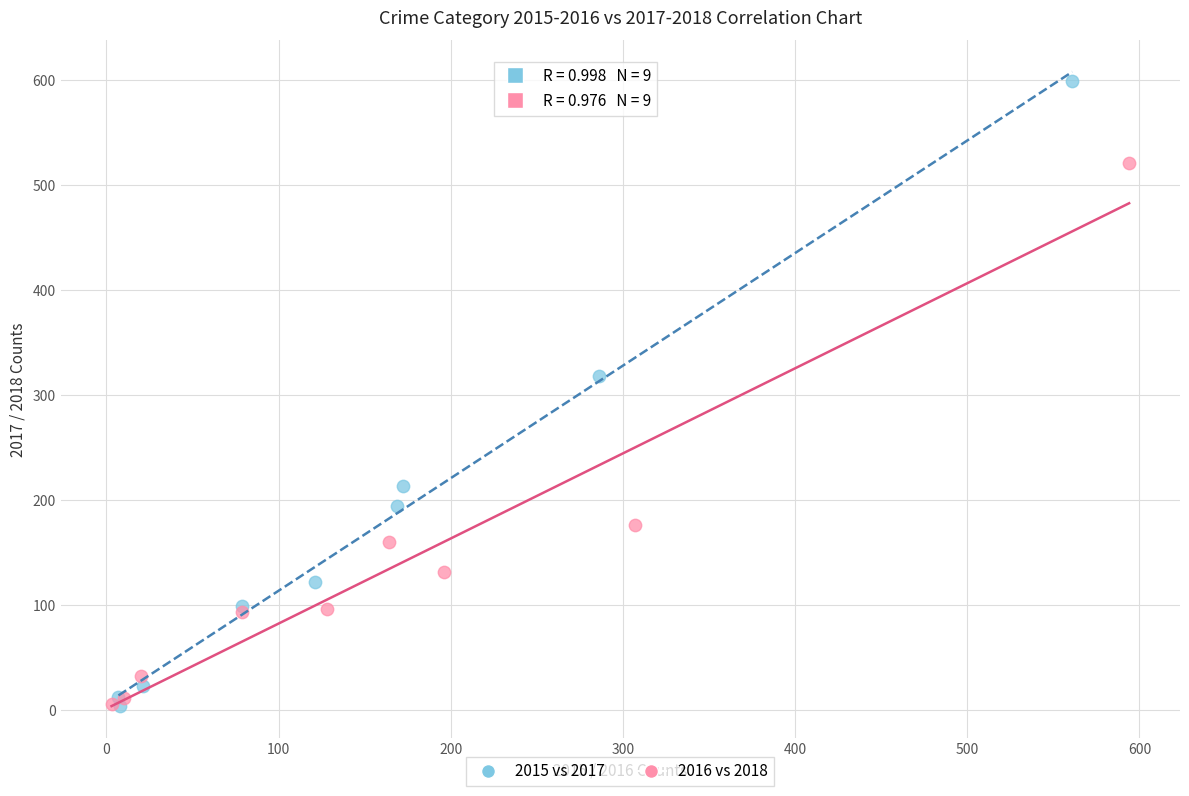

Which series contains the highest Y value?

2015 vs 2017